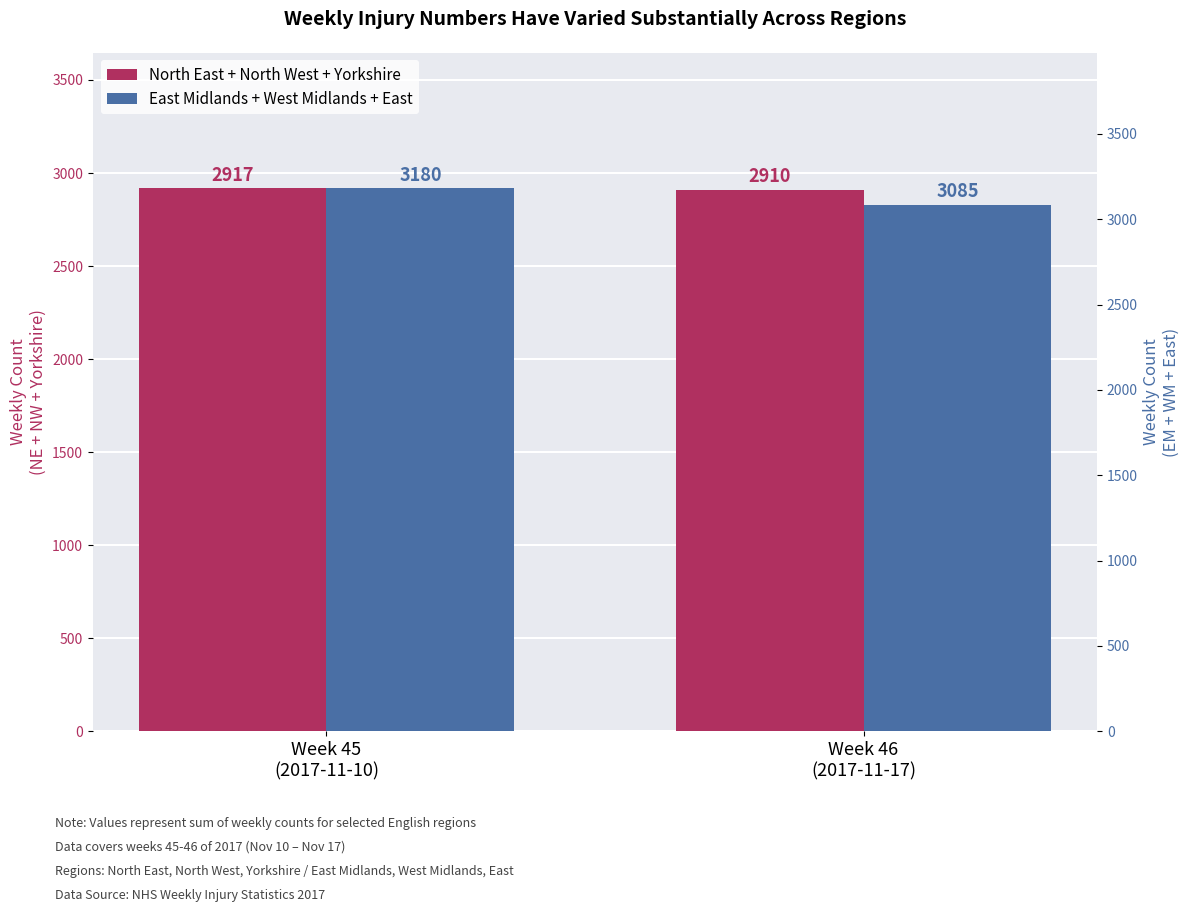

True or false: East Midlands + West Midlands + East has a value of 3180 at Week 45
(2017-11-10).

True